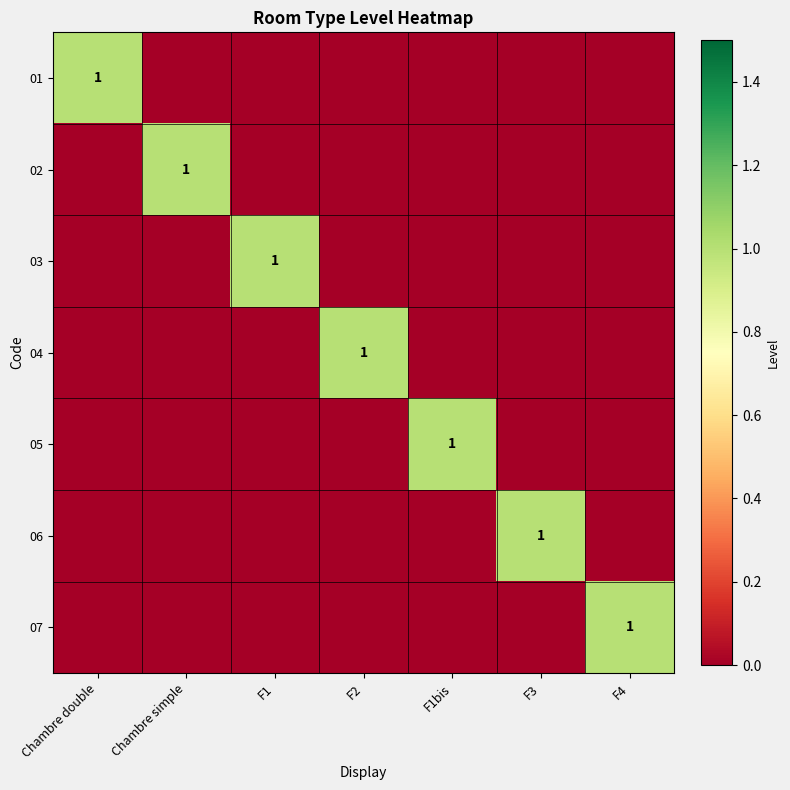

The value of 05 at F1bis is 1. True or false?

True